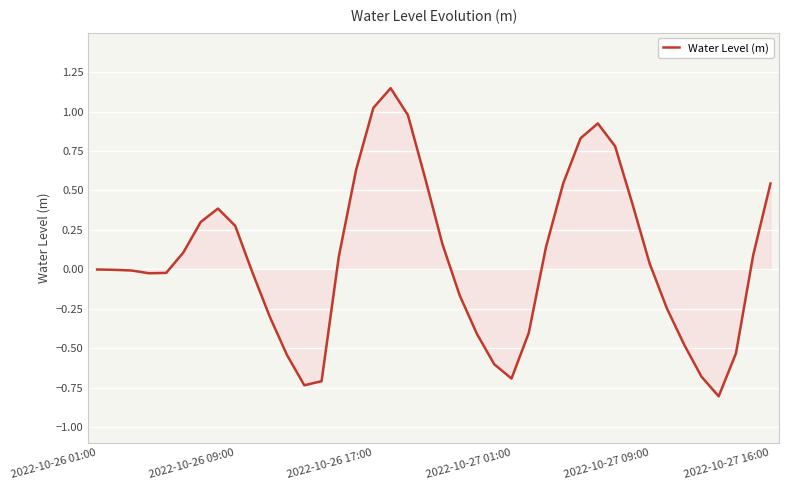

What is the smallest value displayed?

-0.8